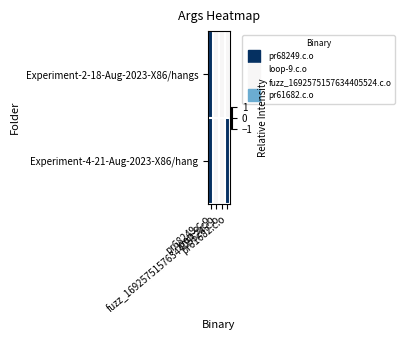

List the series in order of their peak value, lowest first.

Experiment-2-18-Aug-2023-X86/hangs, Experiment-4-21-Aug-2023-X86/hang